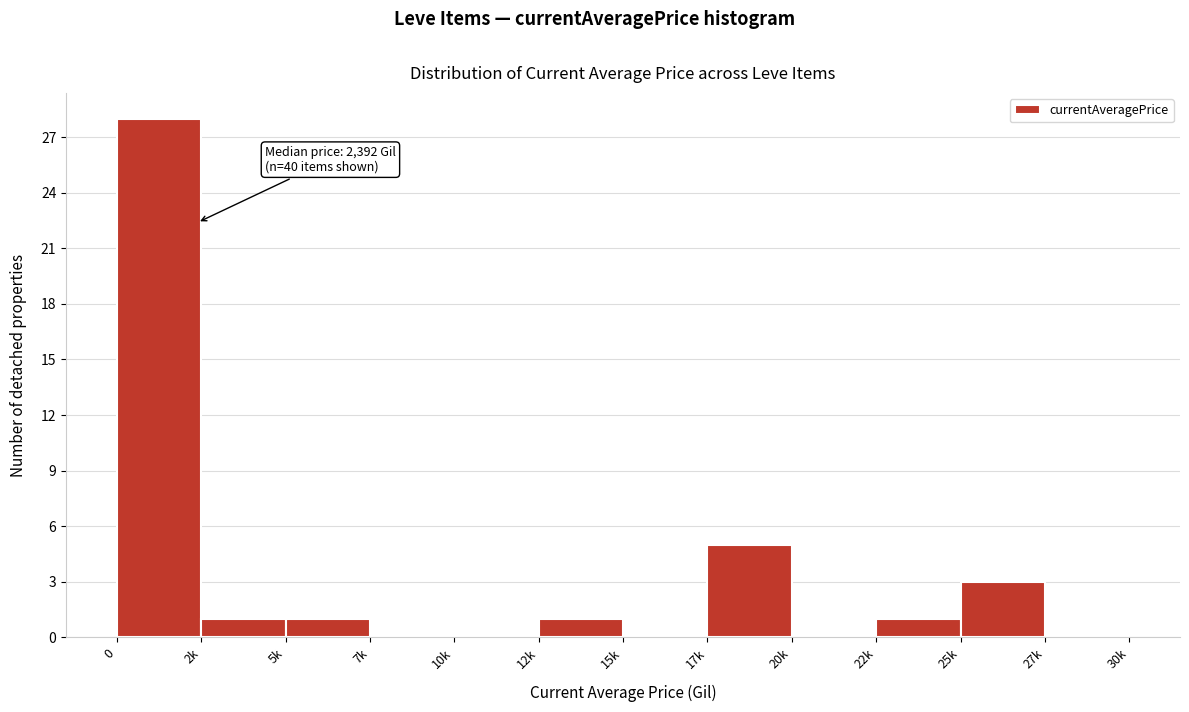

Reading right to left, what are all the values shown in this chart?

27k=0	25k=3	22k=1	20k=0	17k=5	15k=0	12k=1	10k=0	7k=0	5k=1	2k=1	0=28